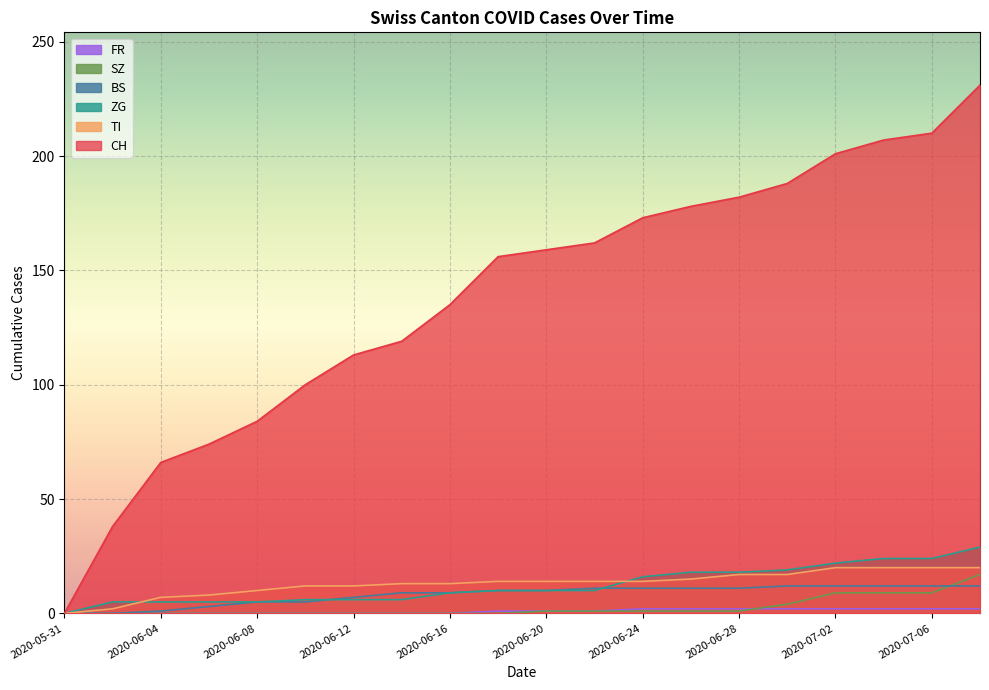

Reading right to left, list all the values displayed in this chart.

CH: 2020-07-08=231	2020-07-06=210	2020-07-04=207	2020-07-02=201	2020-06-30=188	2020-06-28=182	2020-06-26=178	2020-06-24=173	2020-06-22=162	2020-06-20=159	2020-06-18=156	2020-06-16=135	2020-06-14=119	2020-06-12=113	2020-06-10=100	2020-06-08=84	2020-06-06=74	2020-06-04=66	2020-06-02=38	2020-05-31=0
TI: 2020-07-08=20	2020-07-06=20	2020-07-04=20	2020-07-02=20	2020-06-30=17	2020-06-28=17	2020-06-26=15	2020-06-24=14	2020-06-22=14	2020-06-20=14	2020-06-18=14	2020-06-16=13	2020-06-14=13	2020-06-12=12	2020-06-10=12	2020-06-08=10	2020-06-06=8	2020-06-04=7	2020-06-02=2	2020-05-31=0
ZG: 2020-07-08=29	2020-07-06=24	2020-07-04=24	2020-07-02=22	2020-06-30=19	2020-06-28=18	2020-06-26=18	2020-06-24=16	2020-06-22=10	2020-06-20=10	2020-06-18=10	2020-06-16=9	2020-06-14=6	2020-06-12=6	2020-06-10=6	2020-06-08=5	2020-06-06=5	2020-06-04=5	2020-06-02=5	2020-05-31=0
BS: 2020-07-08=12	2020-07-06=12	2020-07-04=12	2020-07-02=12	2020-06-30=12	2020-06-28=11	2020-06-26=11	2020-06-24=11	2020-06-22=11	2020-06-20=10	2020-06-18=10	2020-06-16=9	2020-06-14=9	2020-06-12=7	2020-06-10=5	2020-06-08=5	2020-06-06=3	2020-06-04=1	2020-06-02=0	2020-05-31=0
SZ: 2020-07-08=17	2020-07-06=9	2020-07-04=9	2020-07-02=9	2020-06-30=4	2020-06-28=1	2020-06-26=1	2020-06-24=1	2020-06-22=1	2020-06-20=1	2020-06-18=0	2020-06-16=0	2020-06-14=0	2020-06-12=0	2020-06-10=0	2020-06-08=0	2020-06-06=0	2020-06-04=0	2020-06-02=0	2020-05-31=0
FR: 2020-07-08=2	2020-07-06=2	2020-07-04=2	2020-07-02=2	2020-06-30=2	2020-06-28=2	2020-06-26=2	2020-06-24=2	2020-06-22=1	2020-06-20=1	2020-06-18=1	2020-06-16=0	2020-06-14=0	2020-06-12=0	2020-06-10=0	2020-06-08=0	2020-06-06=0	2020-06-04=0	2020-06-02=0	2020-05-31=0